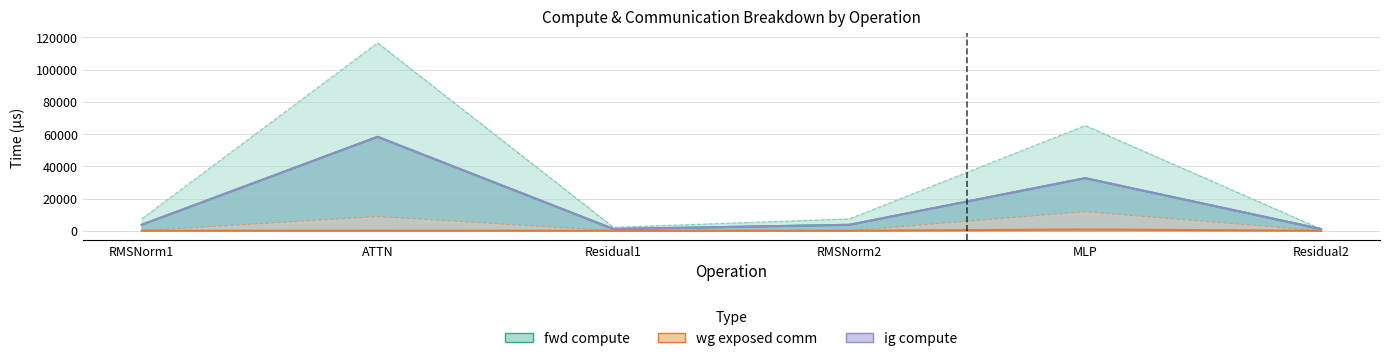

How many values in the wg exposed comm series exceed 0?

2